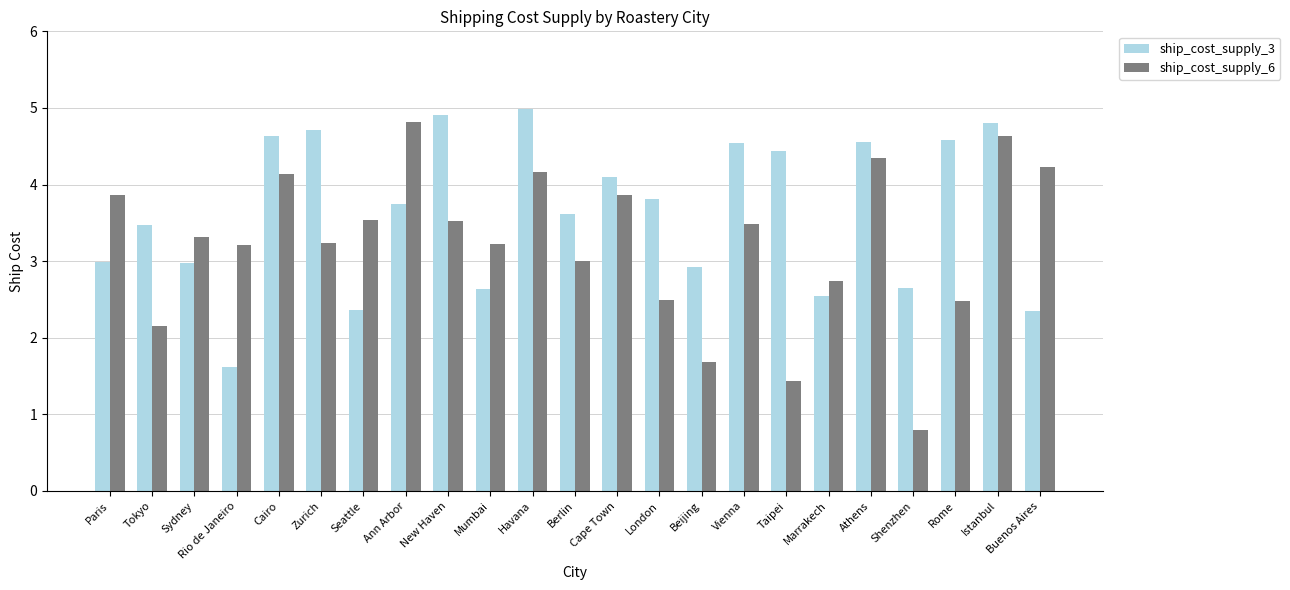

The ship_cost_supply_3 series shows 1.6 at Rome. True or false?

False